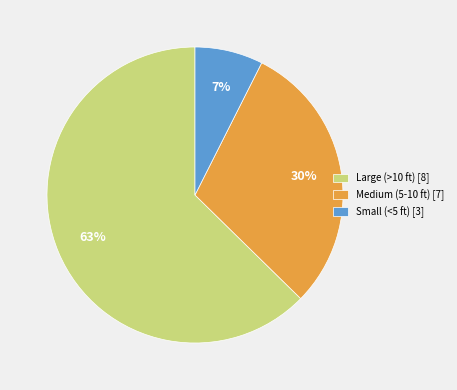

Combined, do Small (<5 ft) [3] and Large (>10 ft) [8] account for over 50%?

Yes